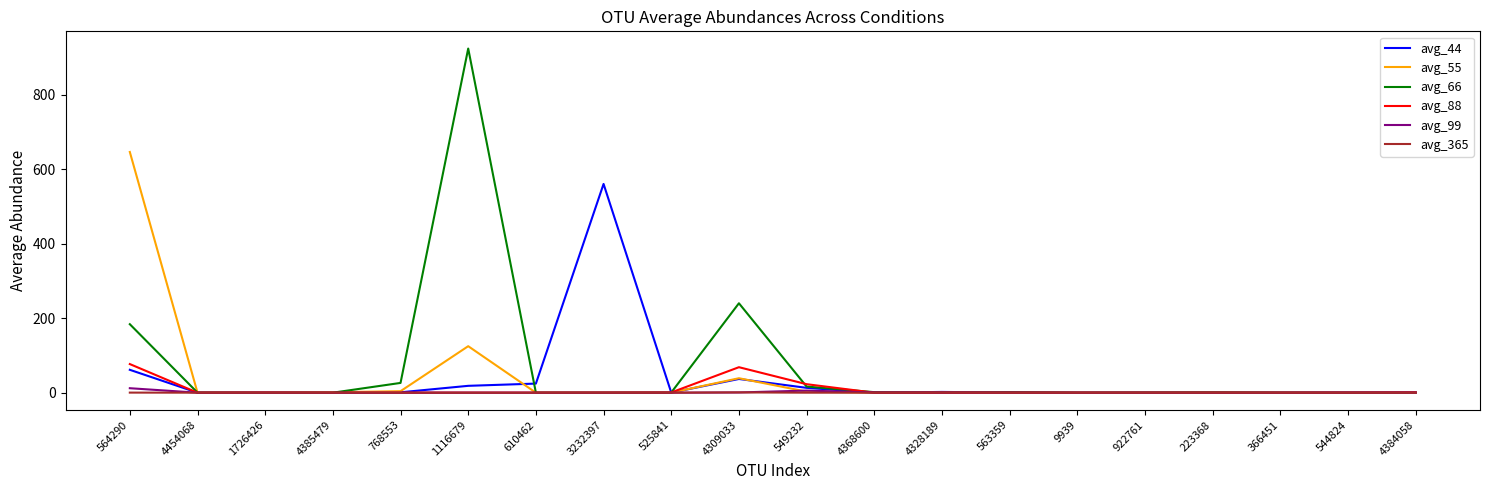

What is the sum of the avg_99 values at 223368 and 4309033?

0.6